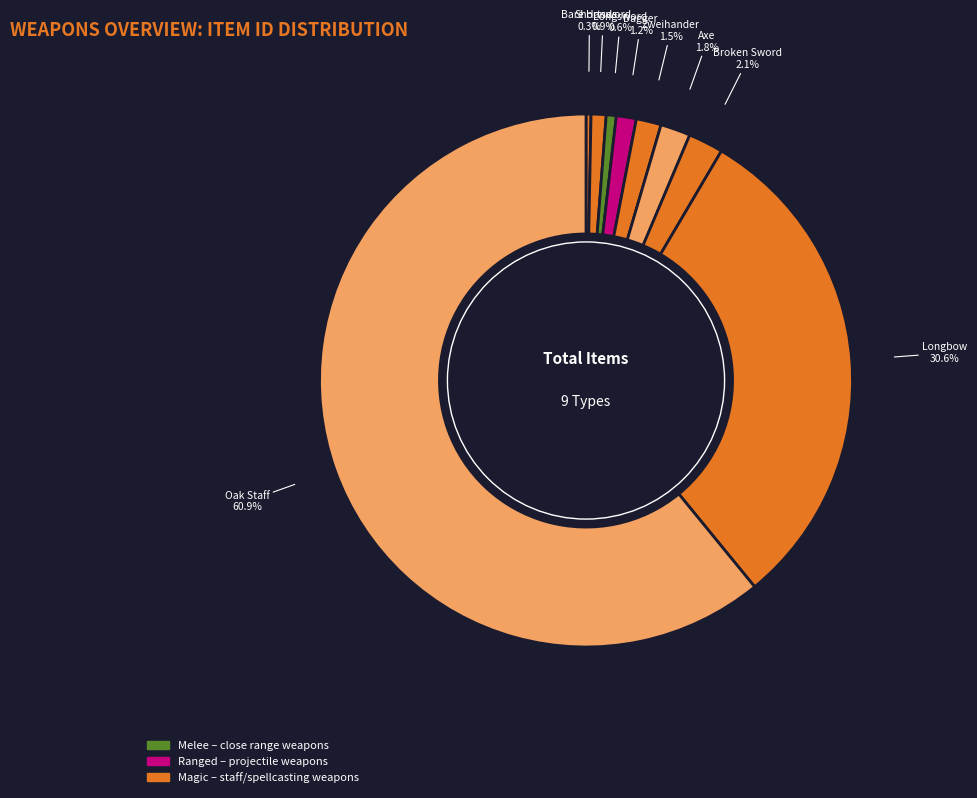

How many segments does this pie chart have?

9